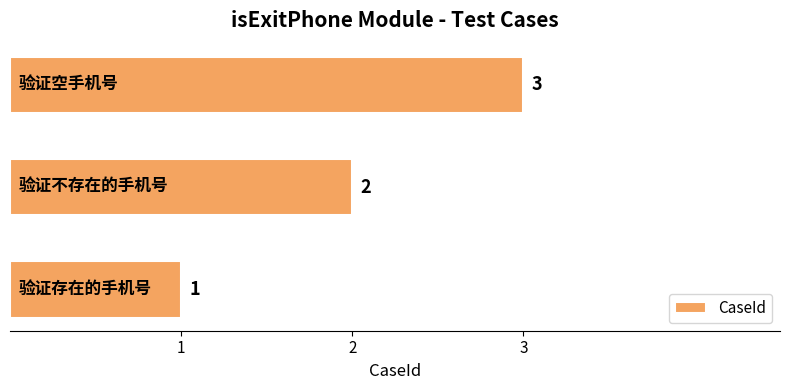

How many values are between 1 and 3?

3